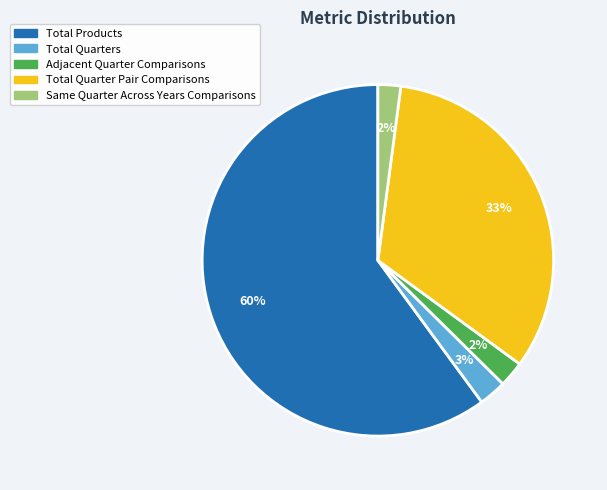

Does Total Products account for over 50% of the chart?

Yes